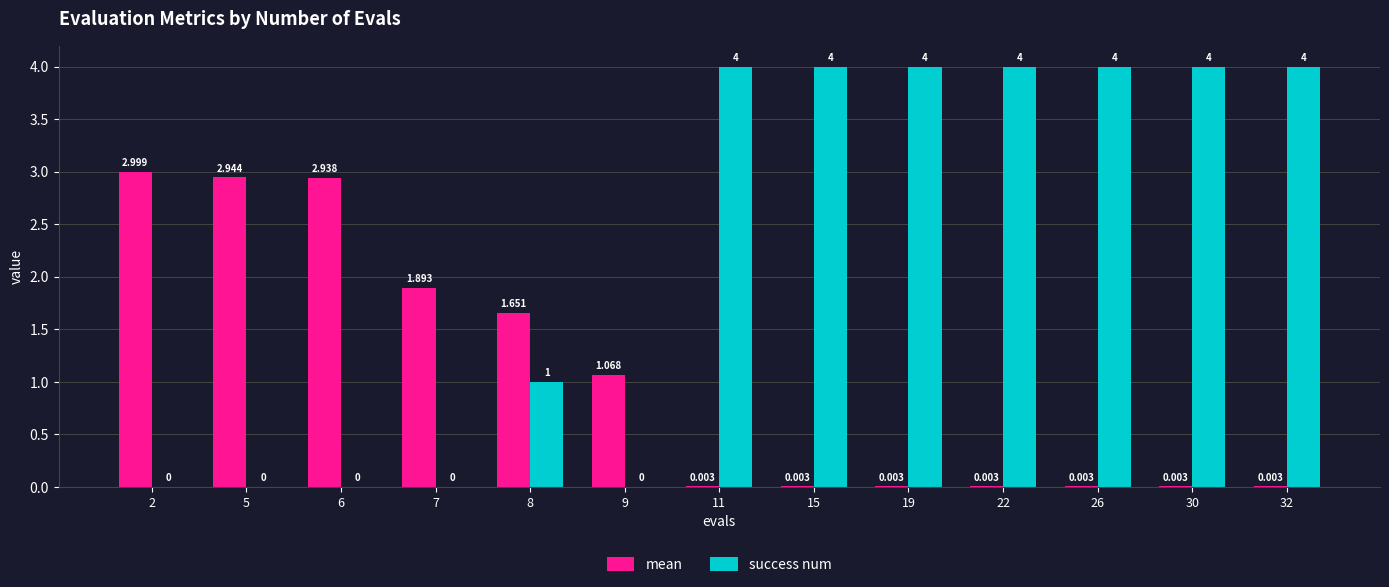

Which series changed the most between 9 and 32?

success num